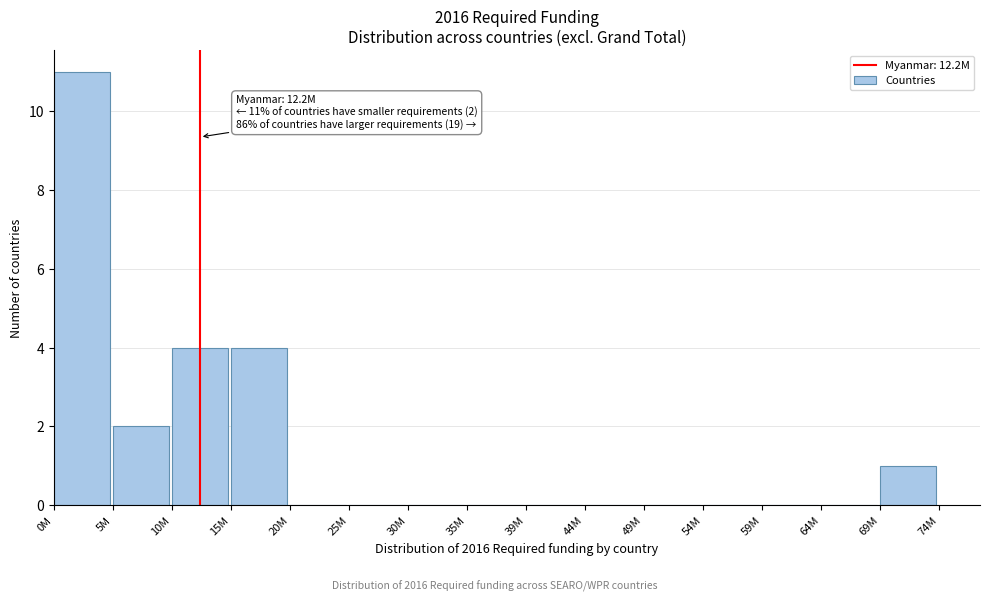

What is the change in value from 5M to 15M?

+2